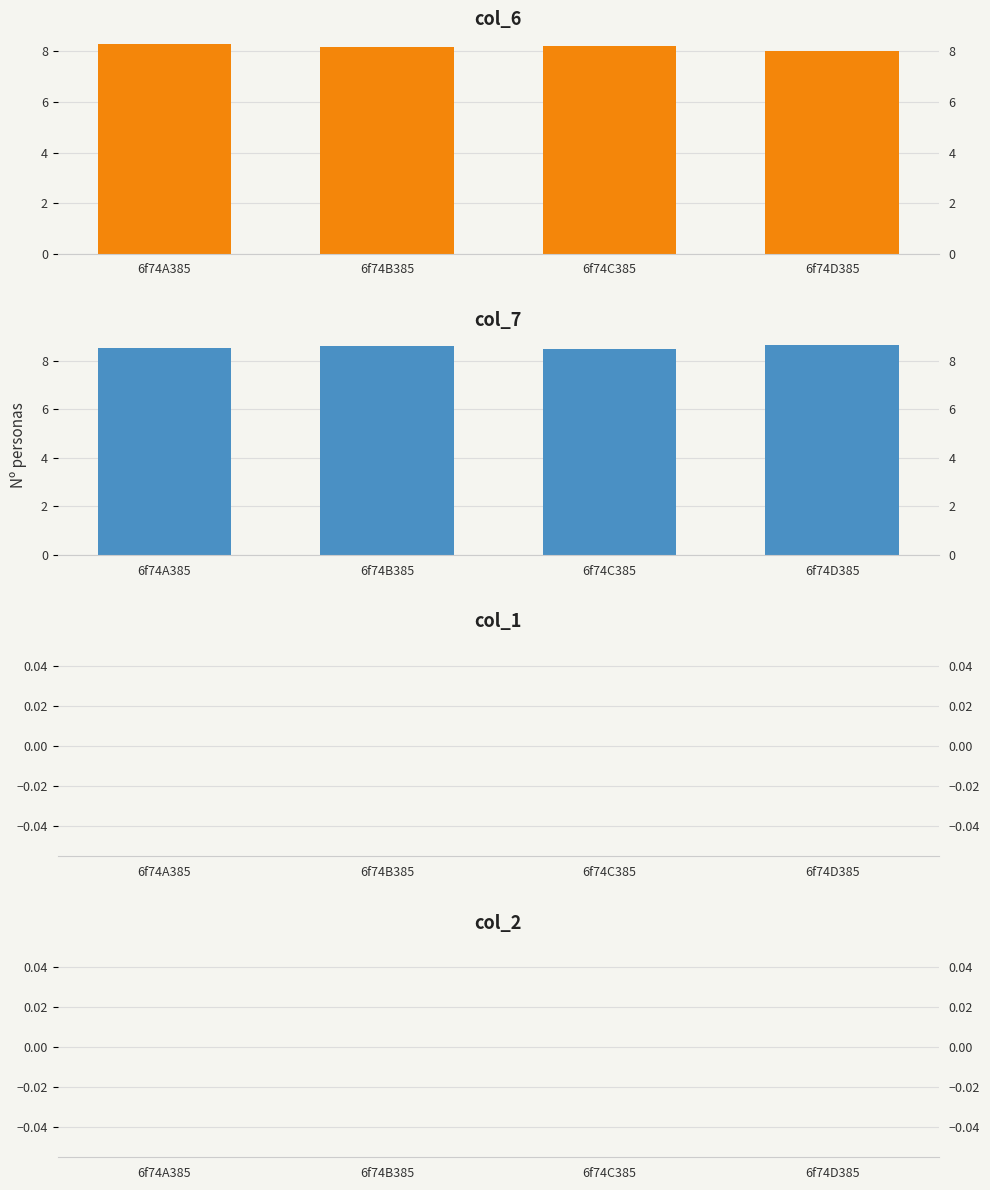

Is the value of col_1 at 6f74A385 greater than the value of col_6 at 6f74B385?

No